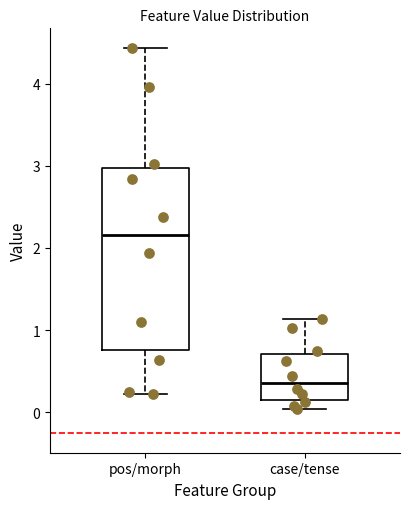

Which box has the highest median line?

pos/morph